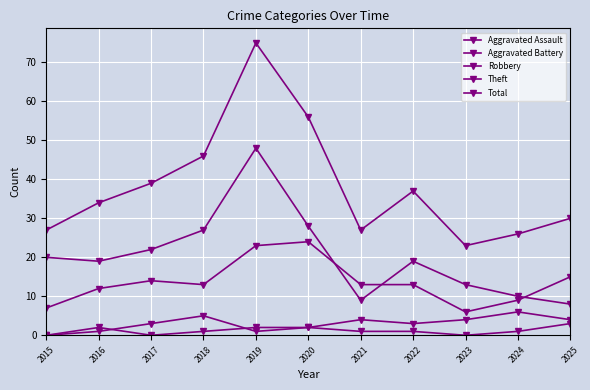

How many lines are shown in the chart?

5